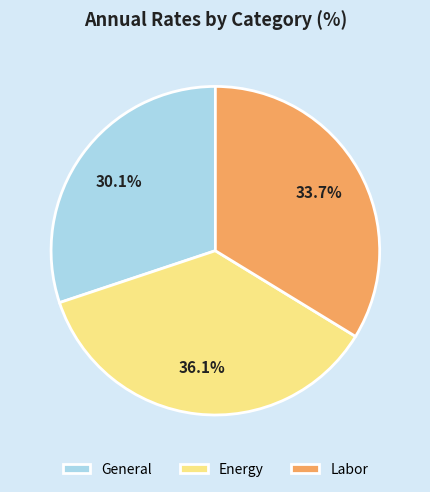

Which has a higher value, Labor or Energy?

Energy